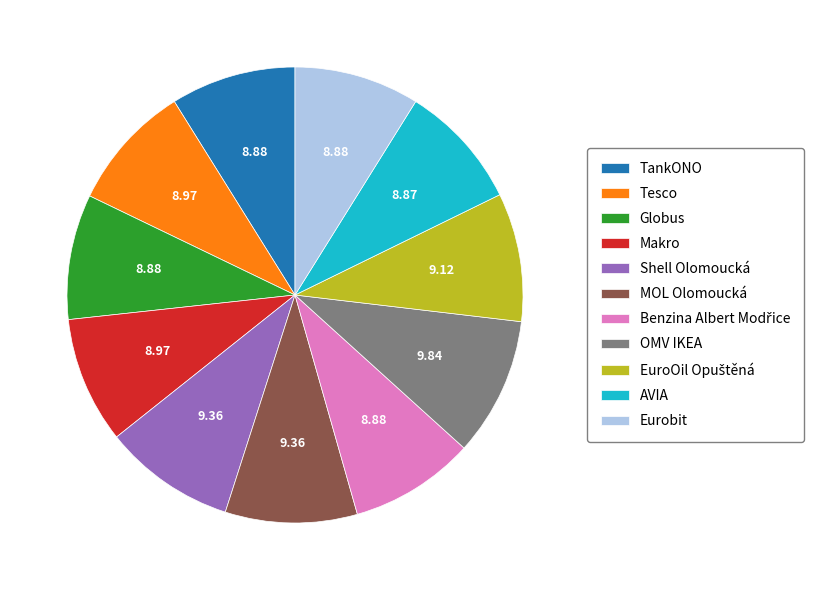

Approximately how many times larger is the value at MOL Olomoucká compared to Shell Olomoucká?

1.0